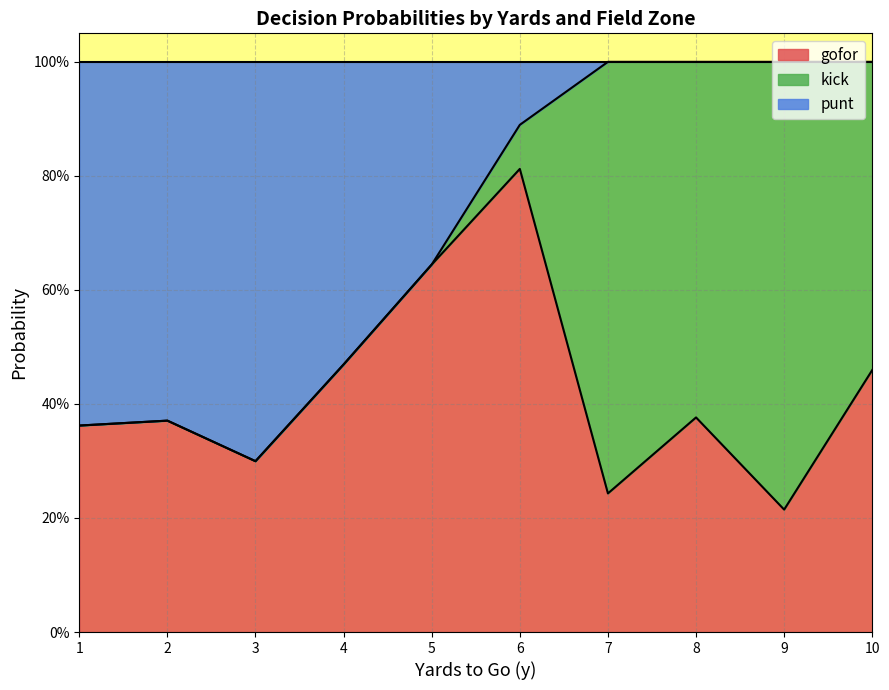

What are all the series names shown in the legend?

gofor, kick, punt